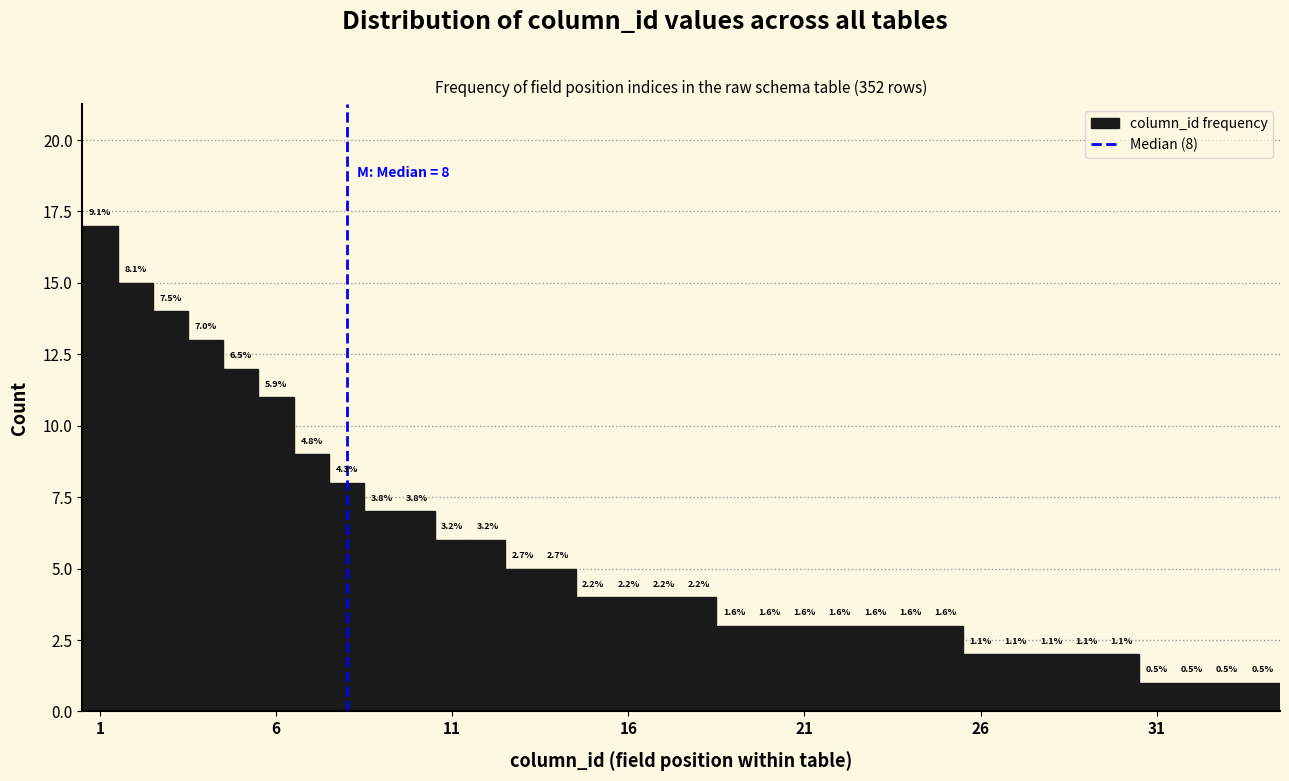

Read against the x-axis, roughly where is the centre of the tallest bar?

1.0